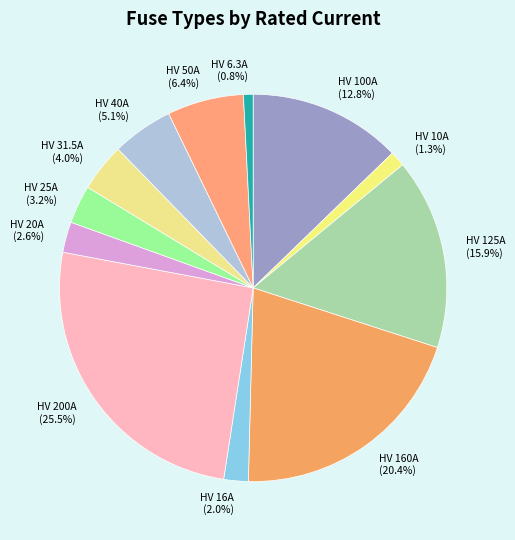

Does HV 160A represent more than half of the total?

No